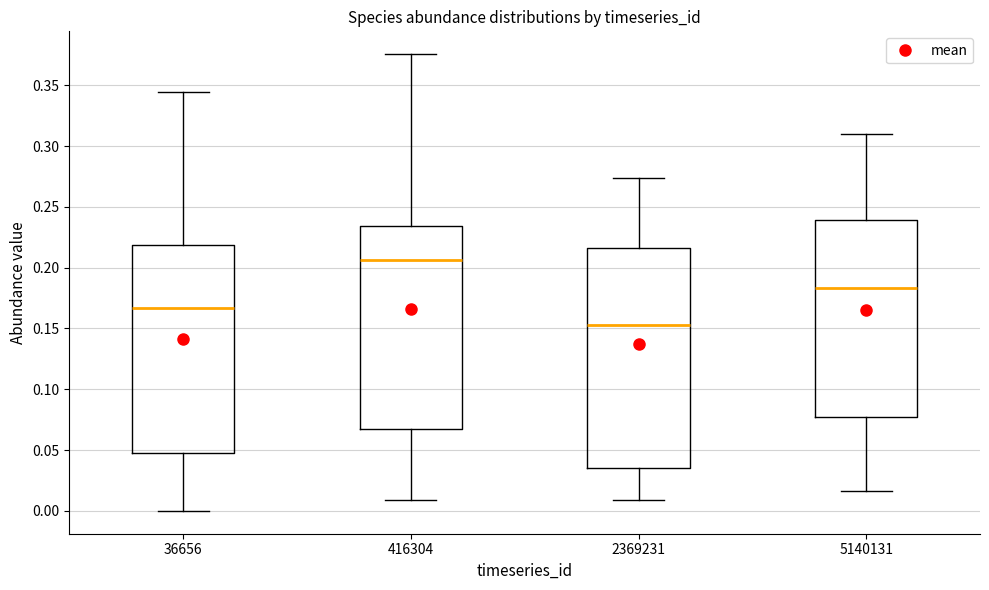

Reading left to right, read every box against the y-axis: the position of its median line, the range the box covers, and the ends of its whiskers. The values are not printed on the chart, so give them approximately, as read against the axis.

36656: median 0.165, box 0.050 to 0.220, whiskers 0.000 to 0.345
416304: median 0.205, box 0.065 to 0.235, whiskers 0.010 to 0.375
2369231: median 0.155, box 0.035 to 0.215, whiskers 0.010 to 0.275
5140131: median 0.185, box 0.075 to 0.240, whiskers 0.015 to 0.310